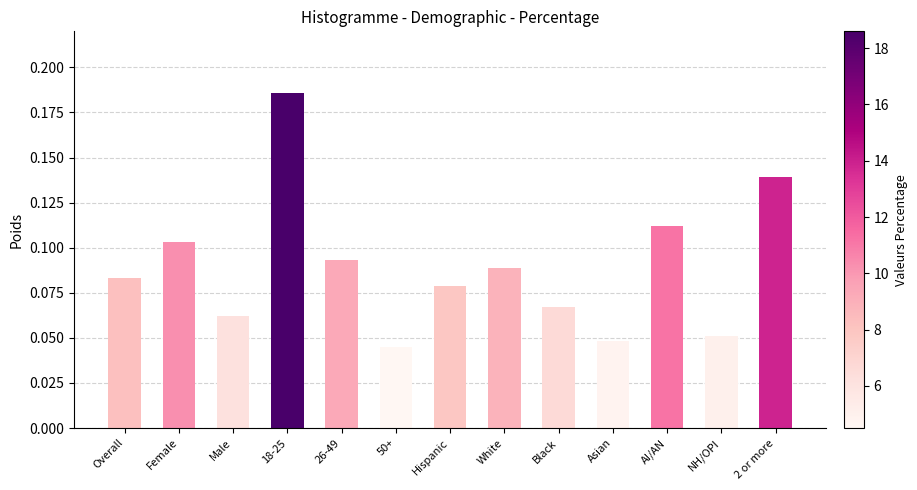

Where is the data nearest to the value 11?

AI/AN